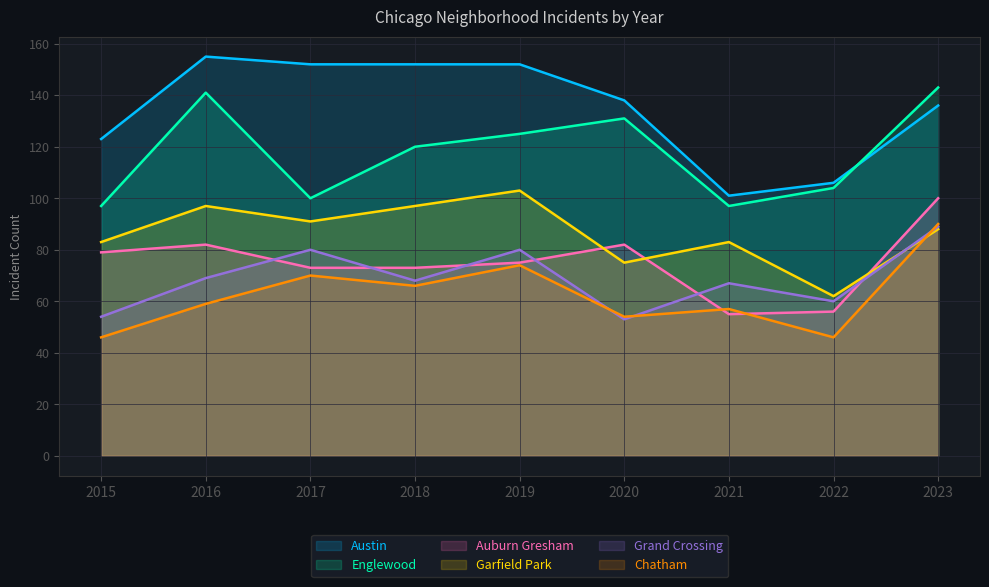

Read the Garfield Park value at 2018.

97